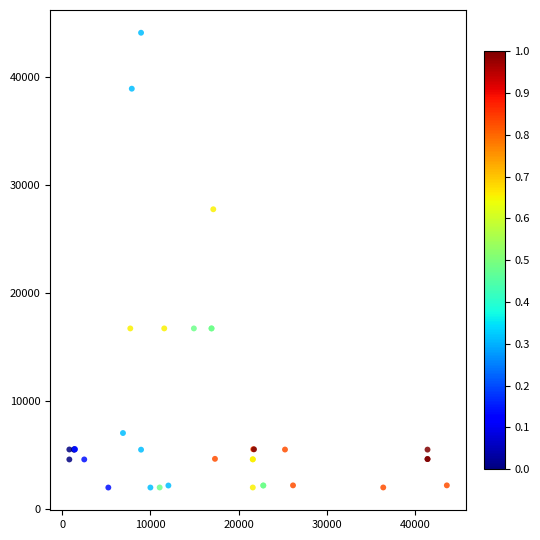

What Y value in the scatter plot is closest to 23052?

27772